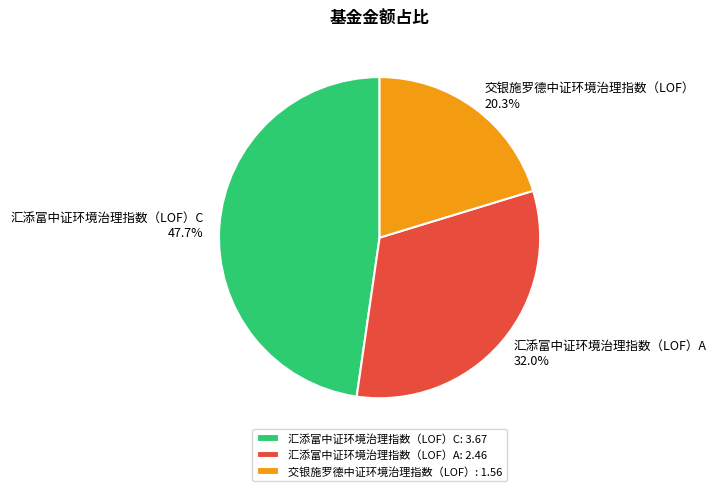

To the nearest percent, what is the difference between the 汇添富中证环境治理指数（LOF）A and 交银施罗德中证环境治理指数（LOF） slice percentages?

12%